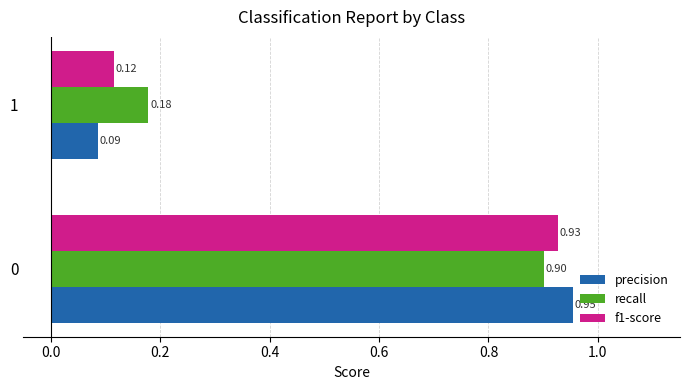

What is the average value of the precision series?

0.5